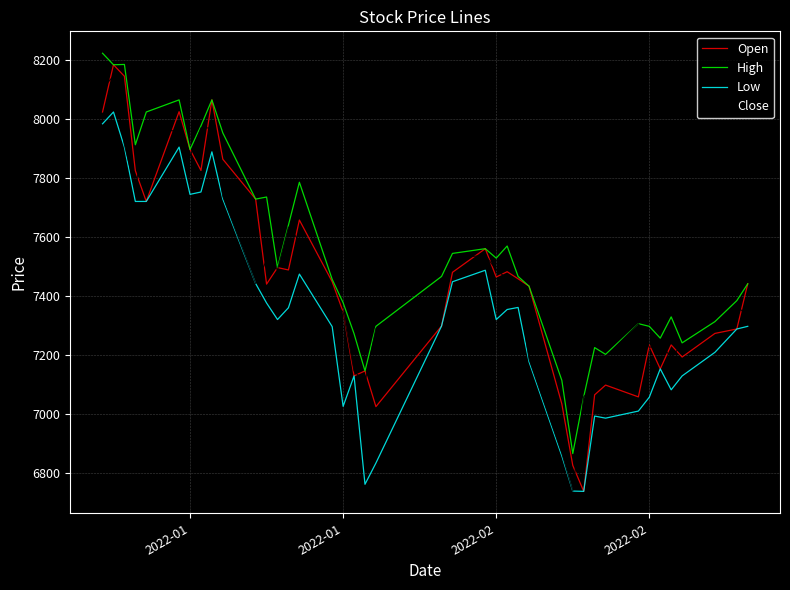

At how many categories does at least one series exceed 7931?

8